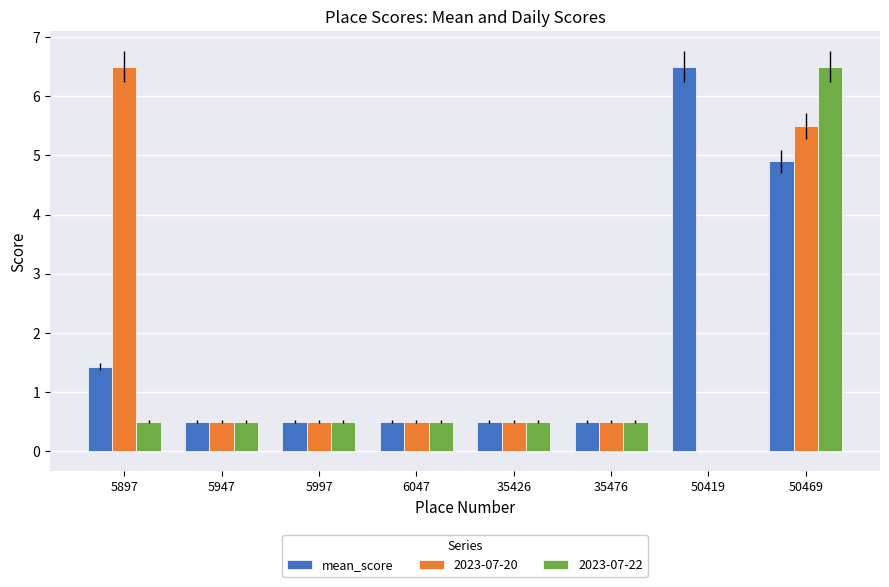

True or false: 2023-07-22 has a value of 0.5 at 5897.

True